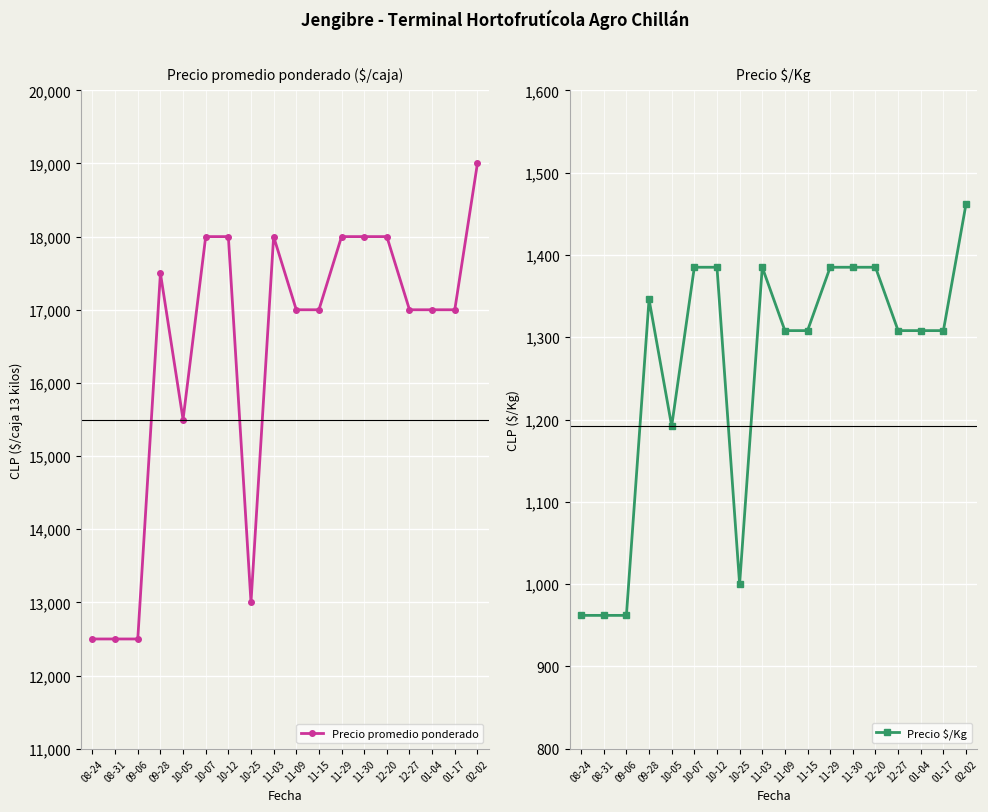

What is the difference between the maximum and minimum values in the Precio $/Kg series?

500